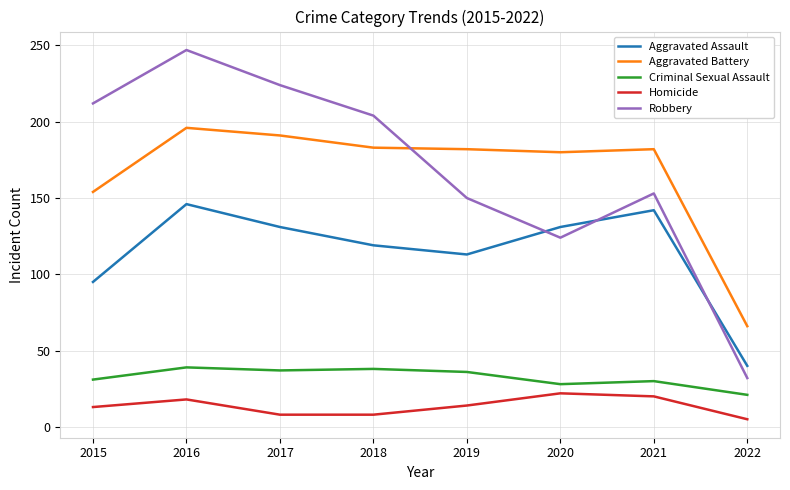

What is the sum of all Aggravated Battery values?

1334